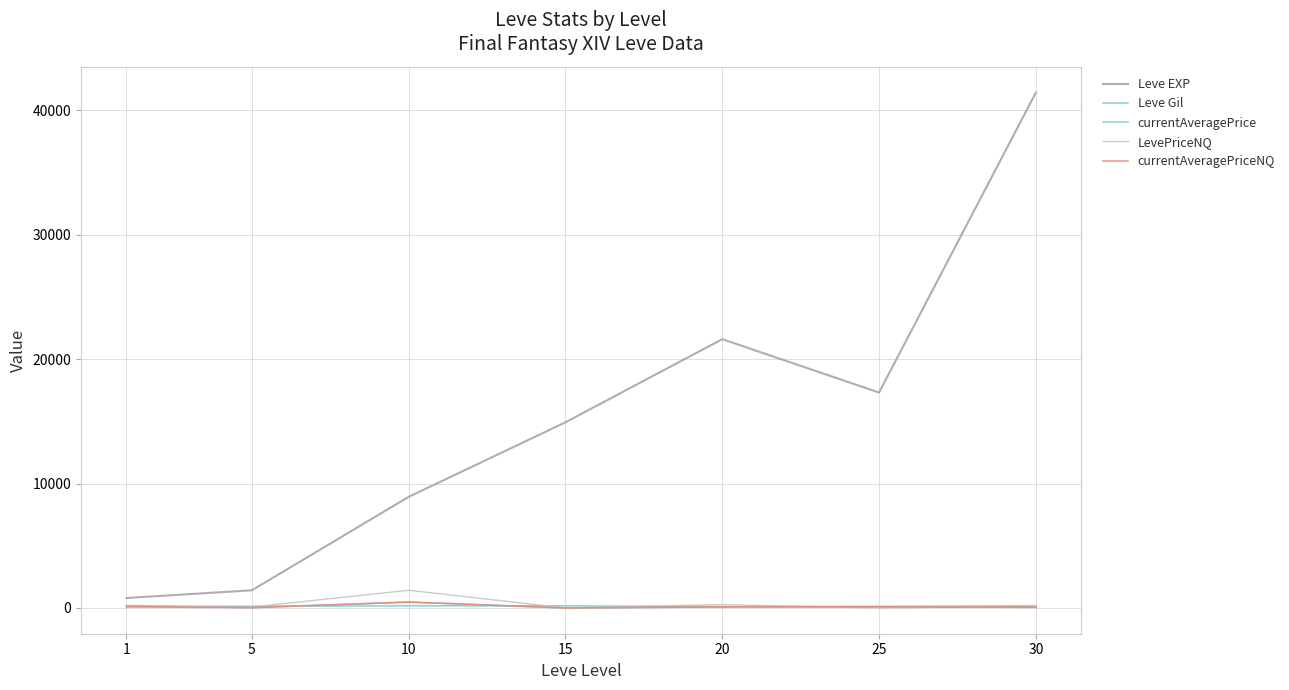

Is this an area chart (filled region under the line)?

No